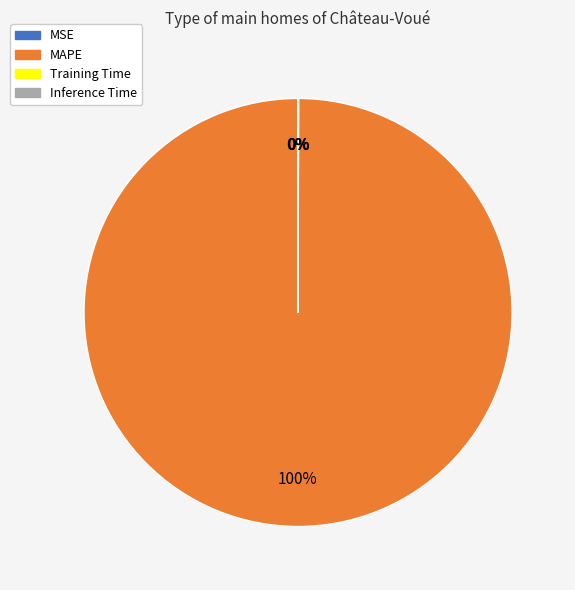

True or false: MAPE accounts for 100% of the total.

True